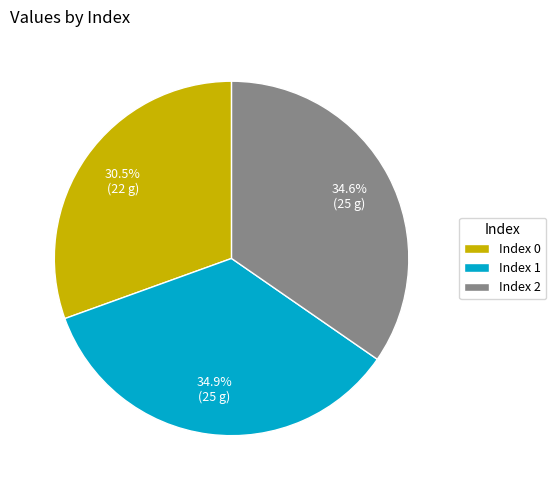

To the nearest percent, what is the difference between the largest and smallest slice percentages?

4%